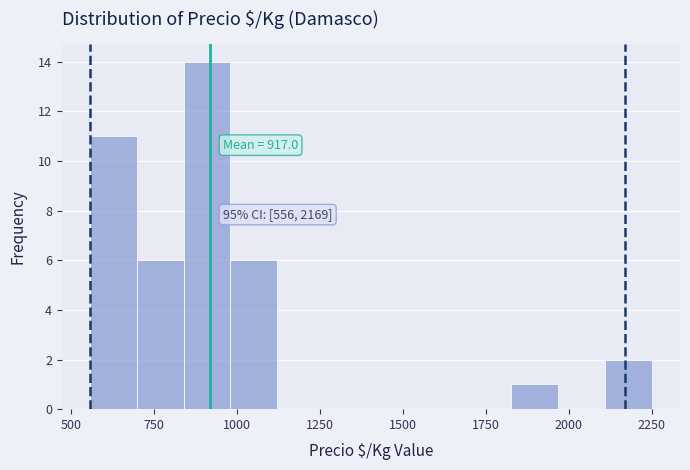

Read against the x-axis, roughly where is the centre of the tallest bar?

900